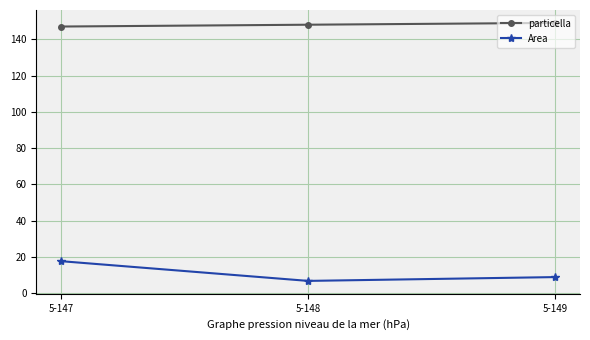

Rank the series by their maximum value, from highest to lowest.

particella, Area